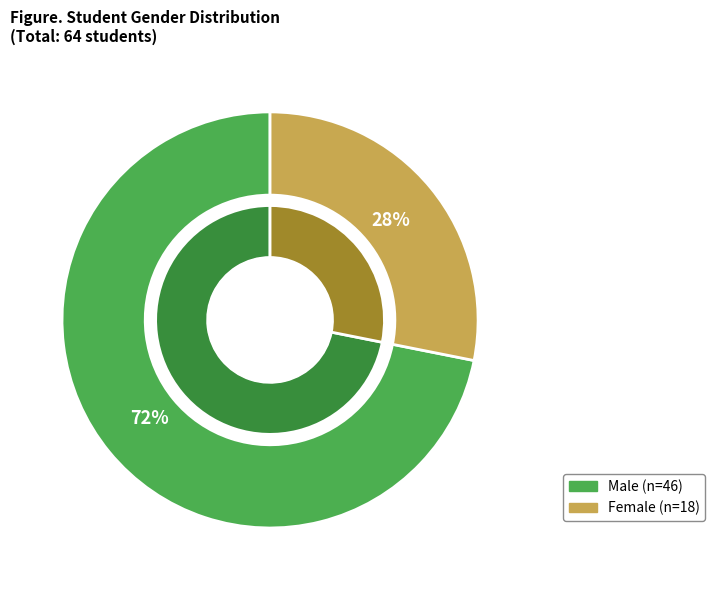

What portion of the pie excludes M?

28.1%